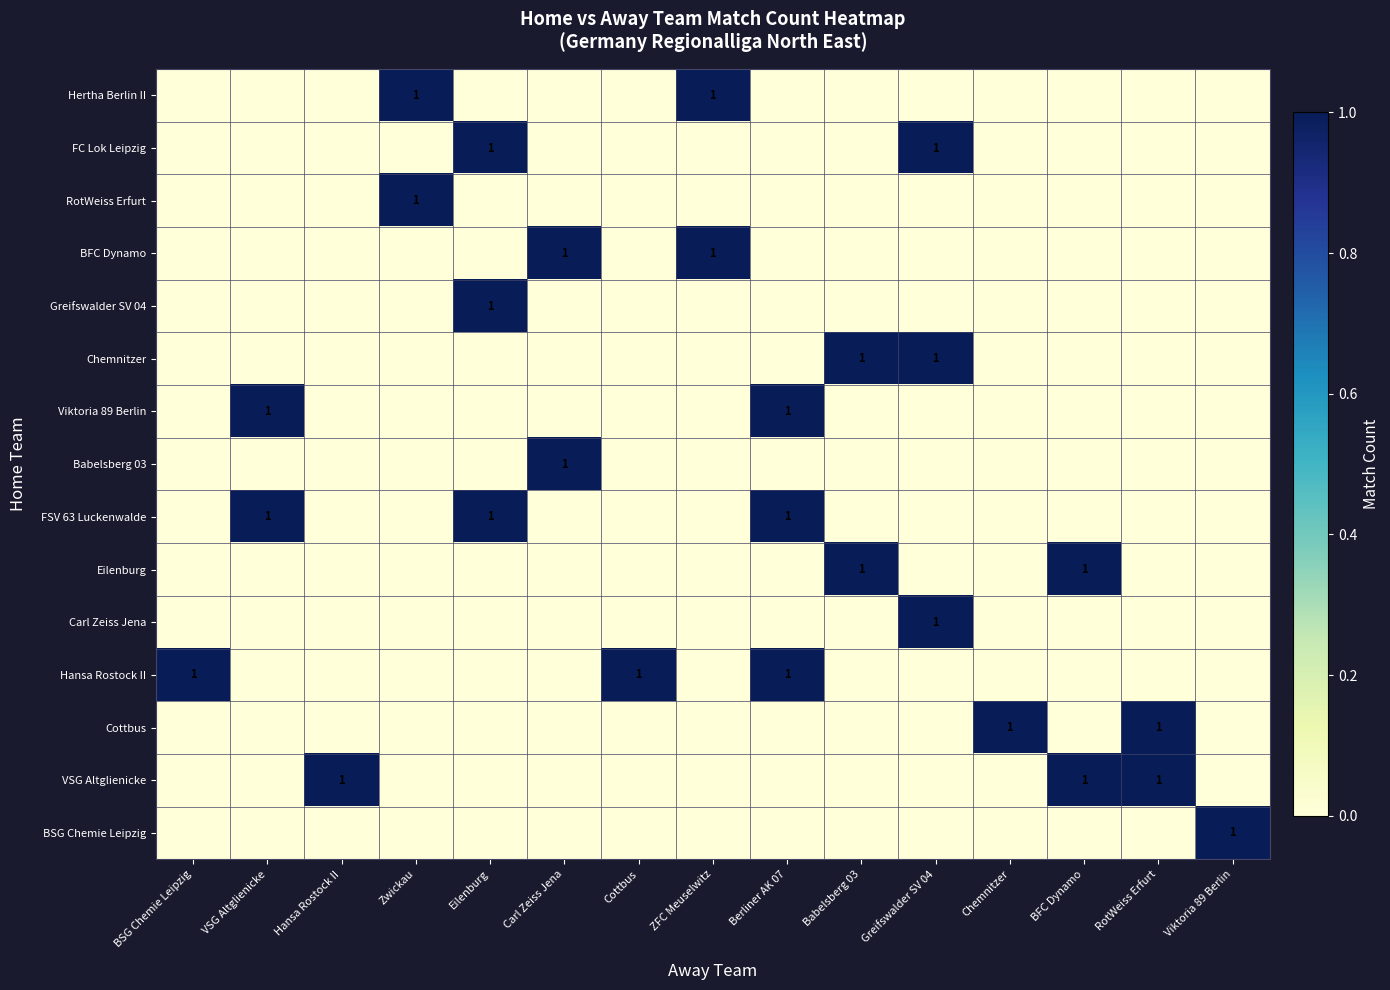

The value of Chemnitzer at Greifswalder SV 04 is 1. True or false?

True